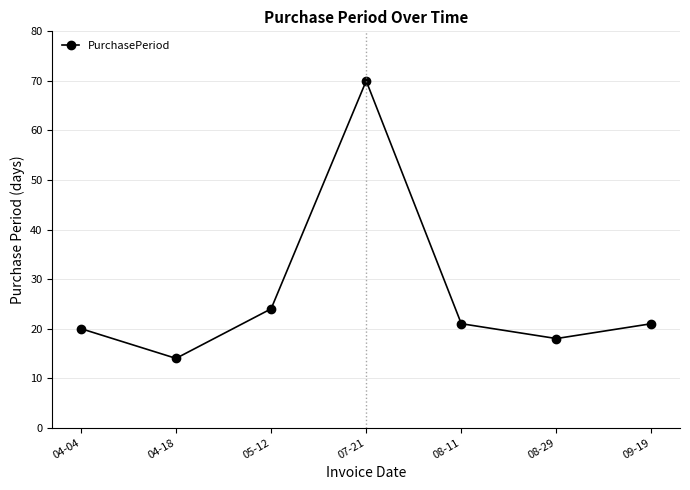

Is this an area chart (filled region under the line)?

No